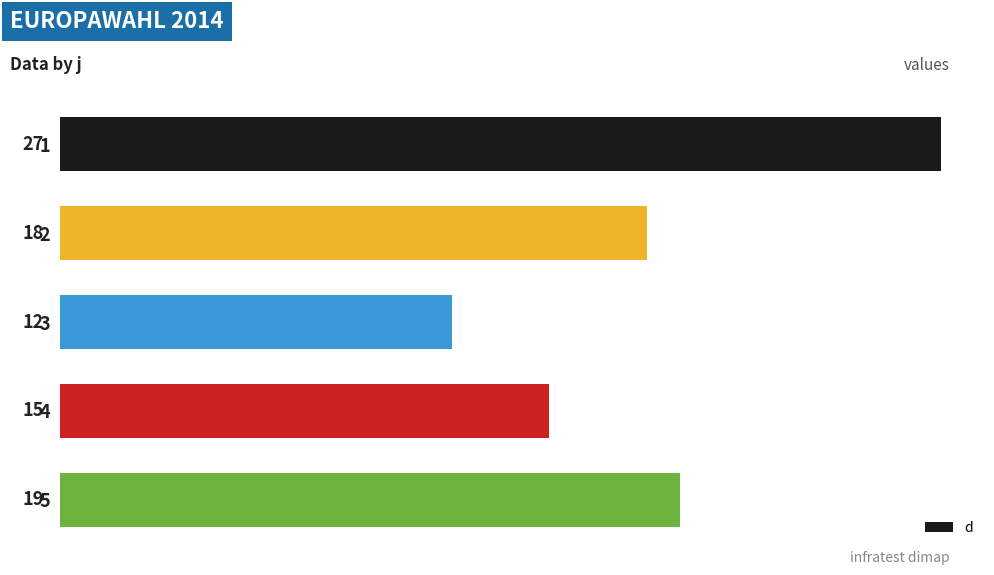

Reading top to bottom, extract all data points from this chart.

1=27	2=18	3=12	4=15	5=19